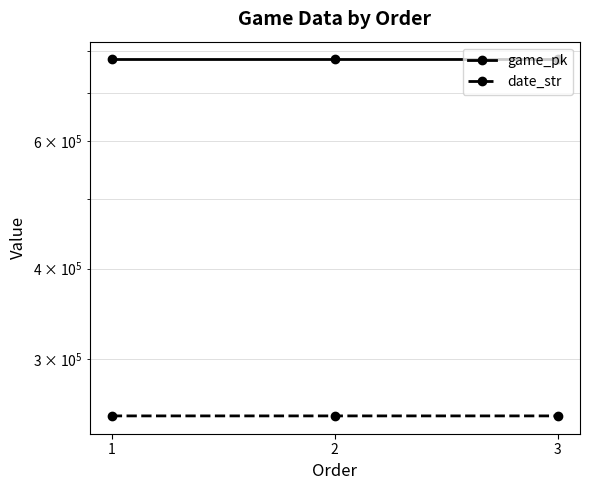

Is the value of game_pk at 2 greater than the value of date_str at 3?

Yes